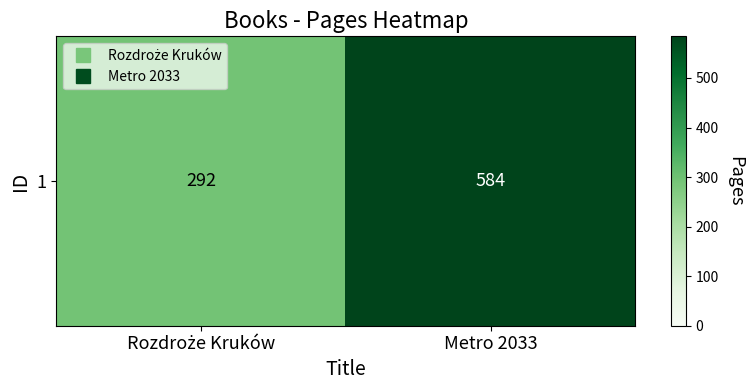

Approximately how many times larger is the value at Rozdroże Kruków compared to Metro 2033?

0.5